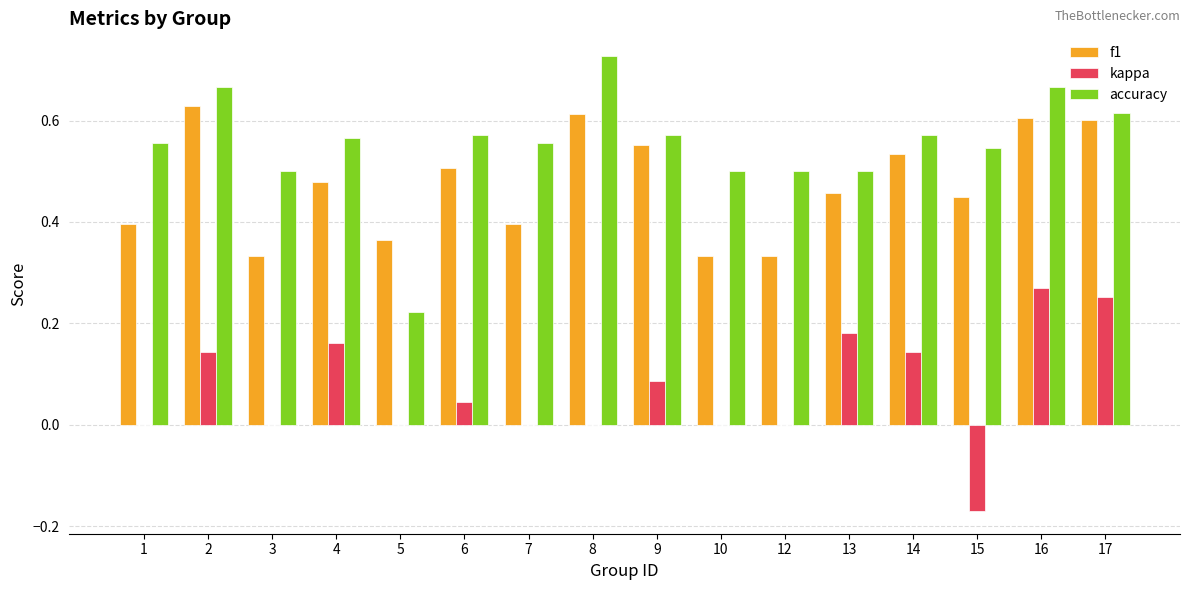

What is the sum of the f1 values at 2 and 6?

1.1